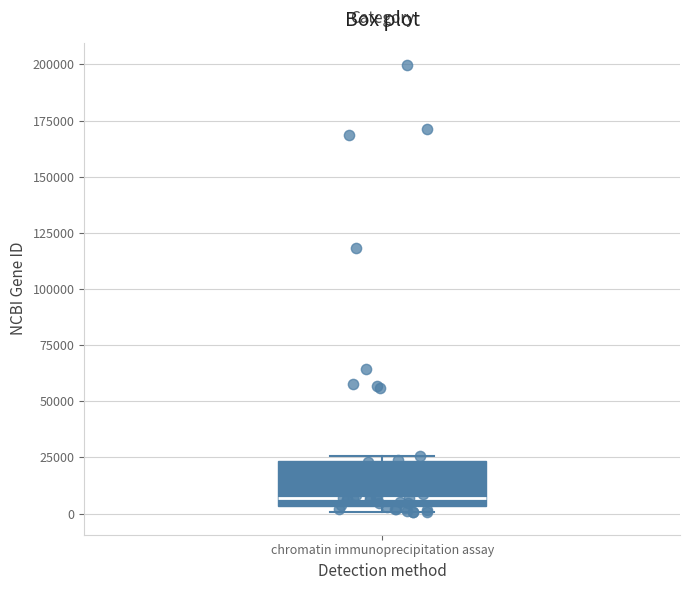

Transcribe this box plot: give where the median line is, the range the box spans, and where the two whiskers end, as read against the y-axis. The values are not printed on the chart, so give them approximately, as read against the axis.

median 5000 (just above the box's lower edge), box 5000 to 25000, whiskers 0 to 25000 (just above the box's upper edge)